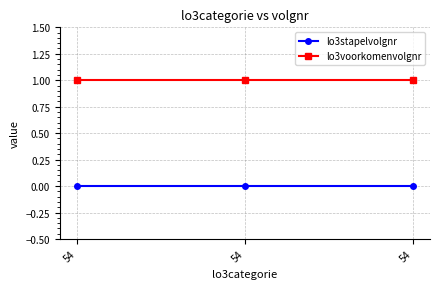

What is the total value across all series at 54?

1